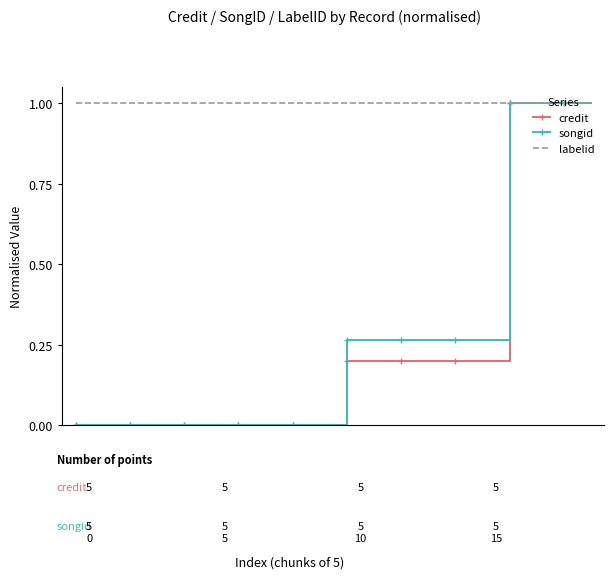

What is the maximum value shown in the chart?

1.0